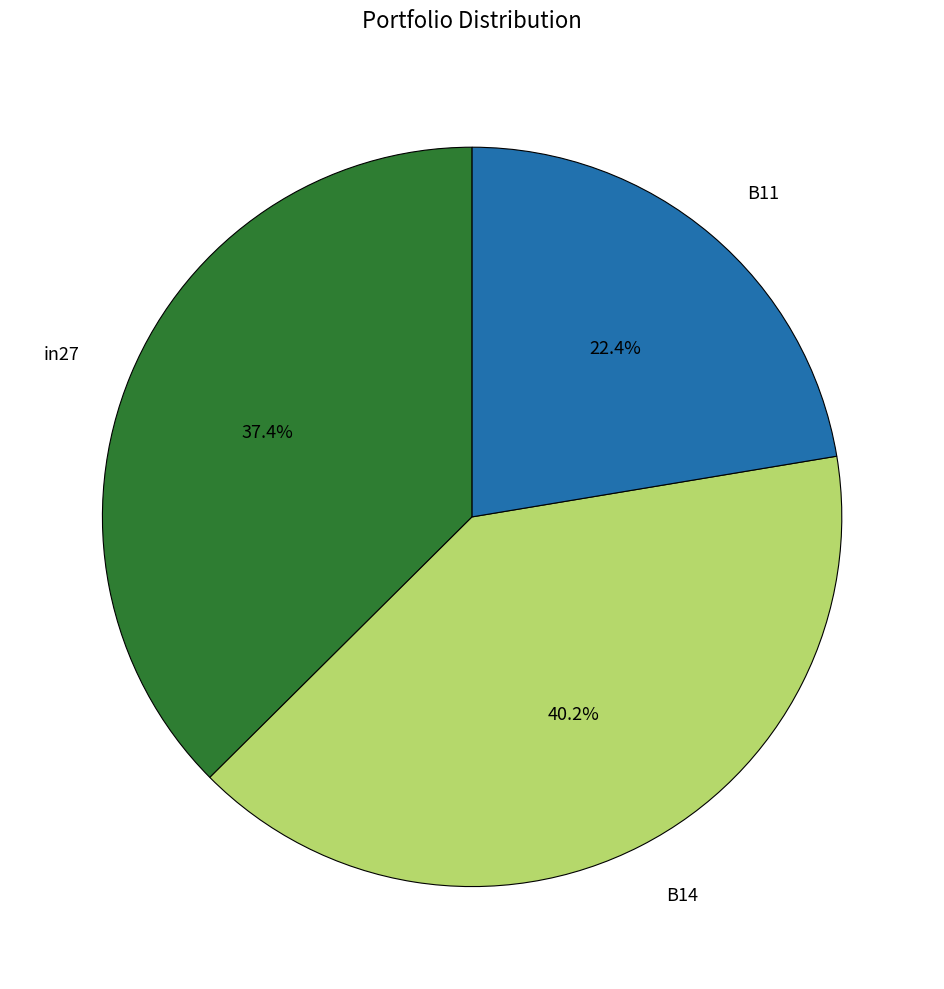

To the nearest percent, what is the difference between the largest and smallest slice percentages?

18%